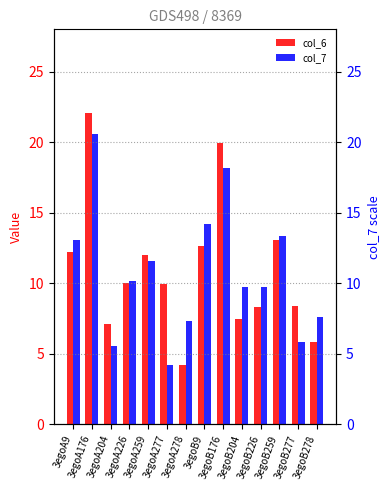

How many categories are shown in the chart?

14